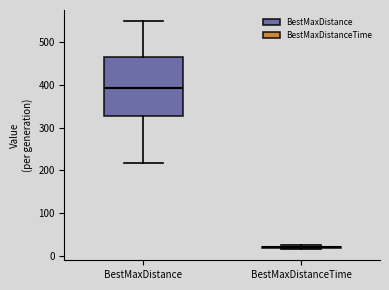

Reading left to right, transcribe this box plot: for each box, give where its median line is, the range the box spans, and where its two whiskers end, as read against the y-axis. The values are not printed on the chart, so give them approximately, as read against the axis.

BestMaxDistance: median 390, box 330 to 460, whiskers 220 to 550
BestMaxDistanceTime: box collapsed to a line at 20, whiskers 20 to 30